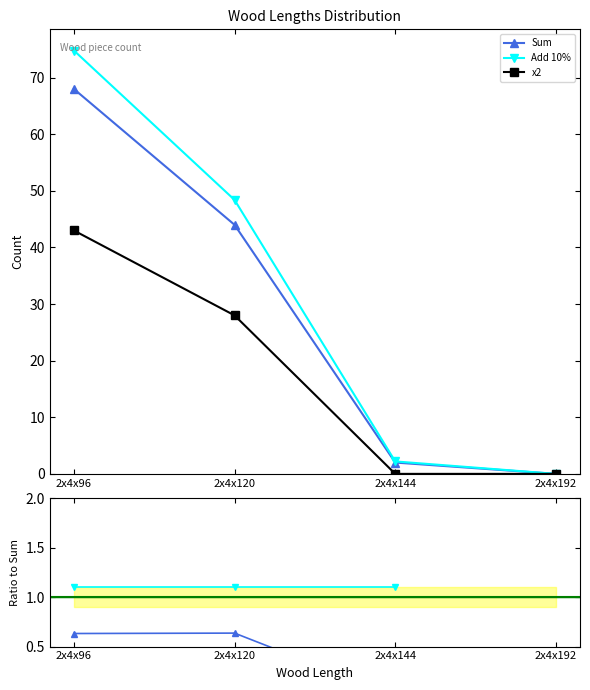

At which category is the sum across all series the highest?

2x4x96